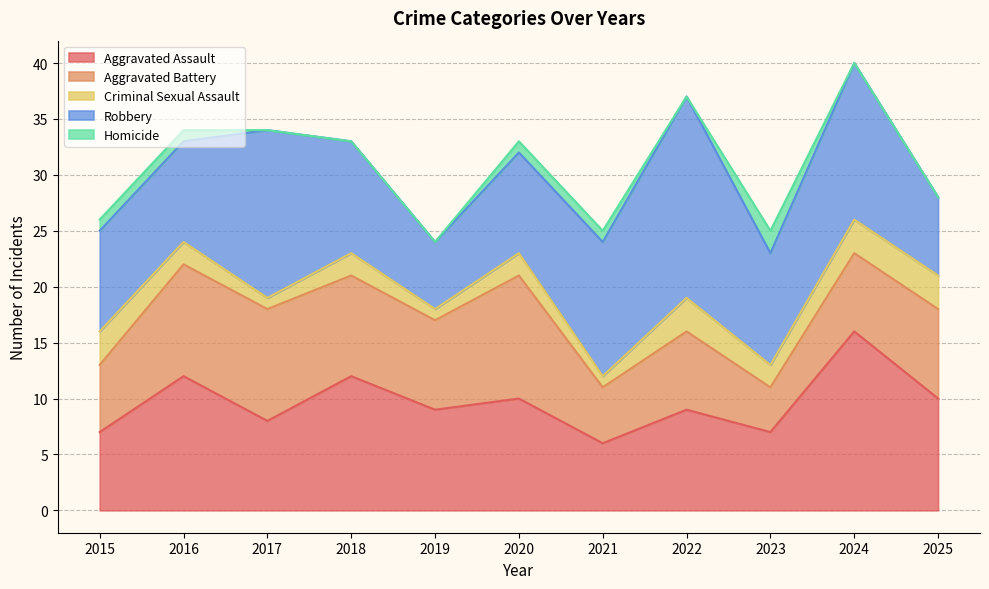

What is the difference between the maximum and minimum values in the Aggravated Battery series?

7